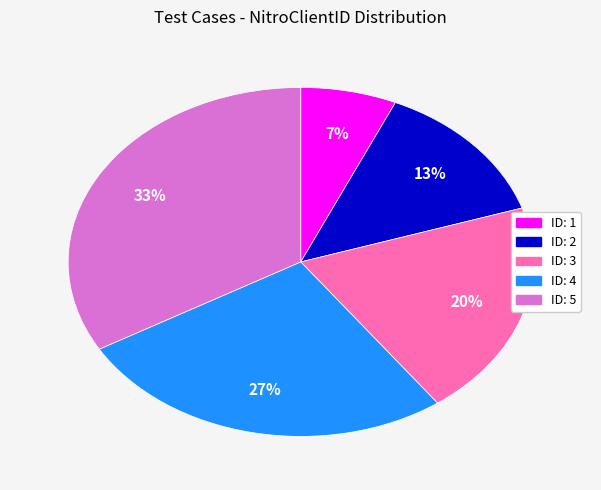

To the nearest percent, what is the average slice percentage?

20%